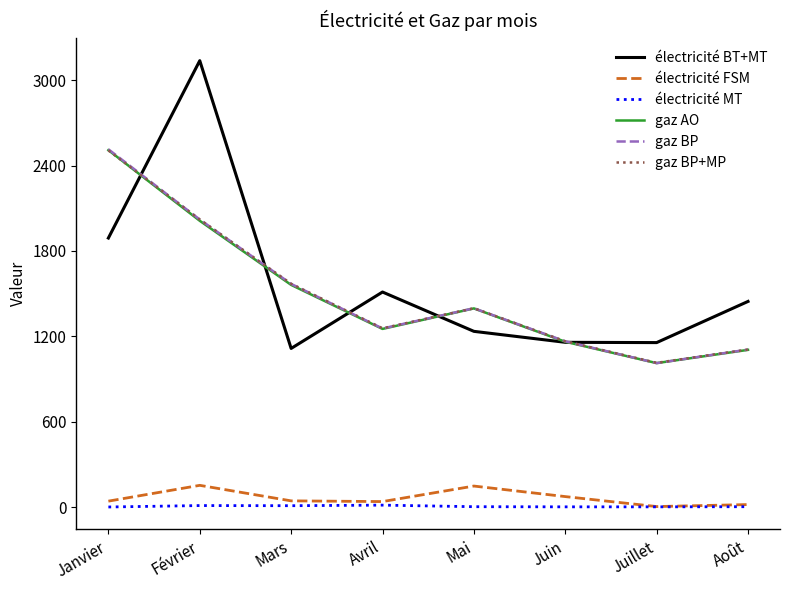

True or false: électricité BT+MT and électricité FSM cross at least once.

False